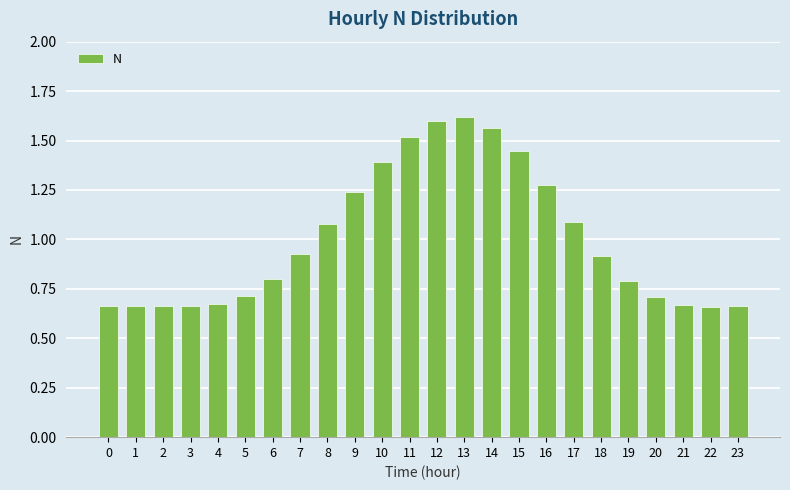

True or false: the data shows 1.5 at 11.

True